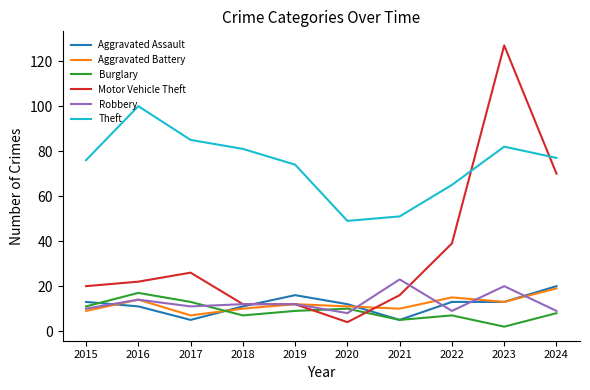

Read the Theft value at 2017.

85